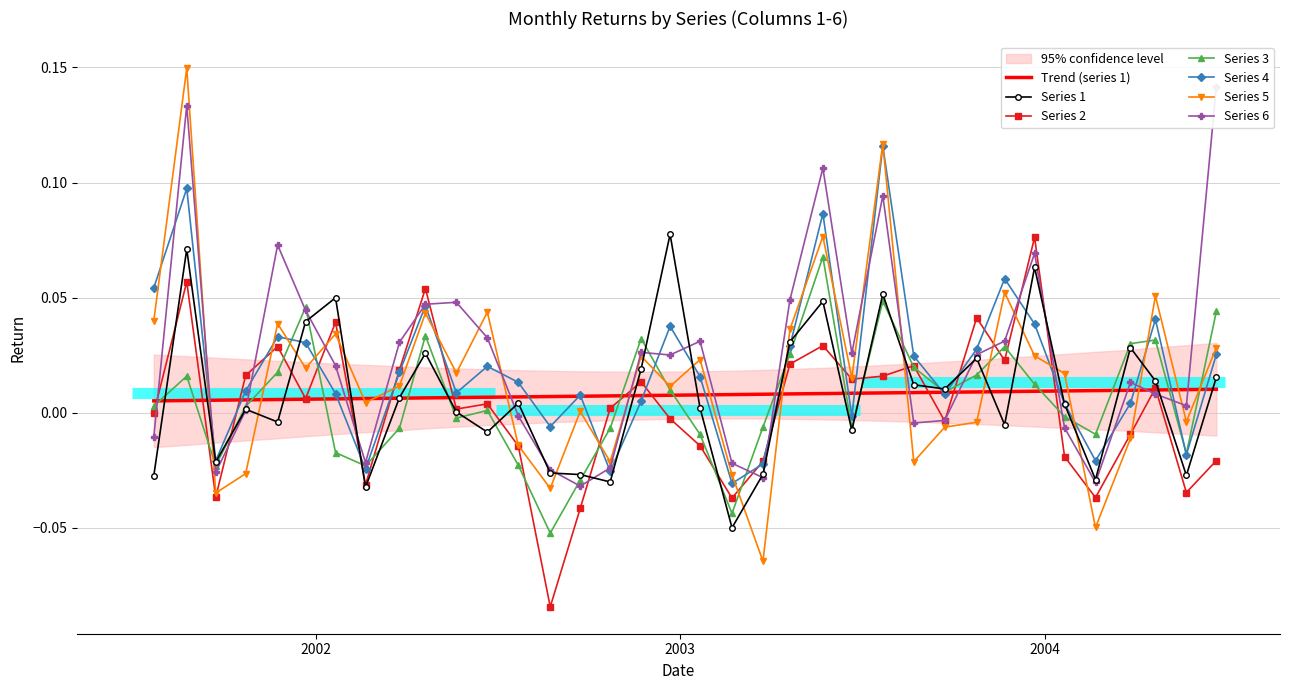

At which category is the sum across all series the highest?

2001-08-25